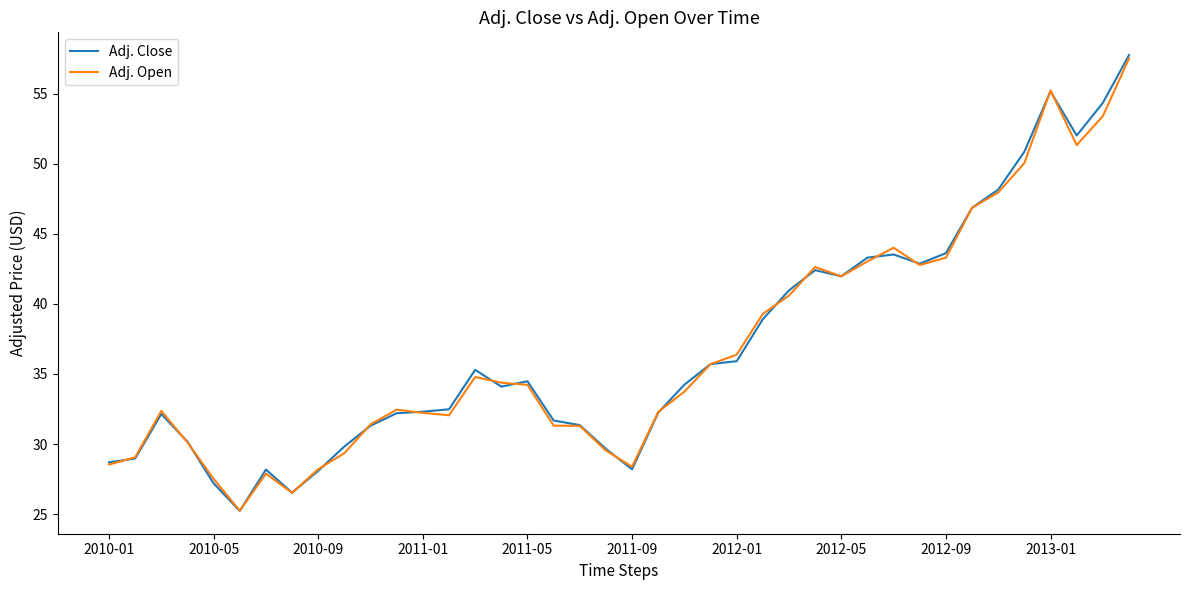

What is the greatest value displayed?

57.7